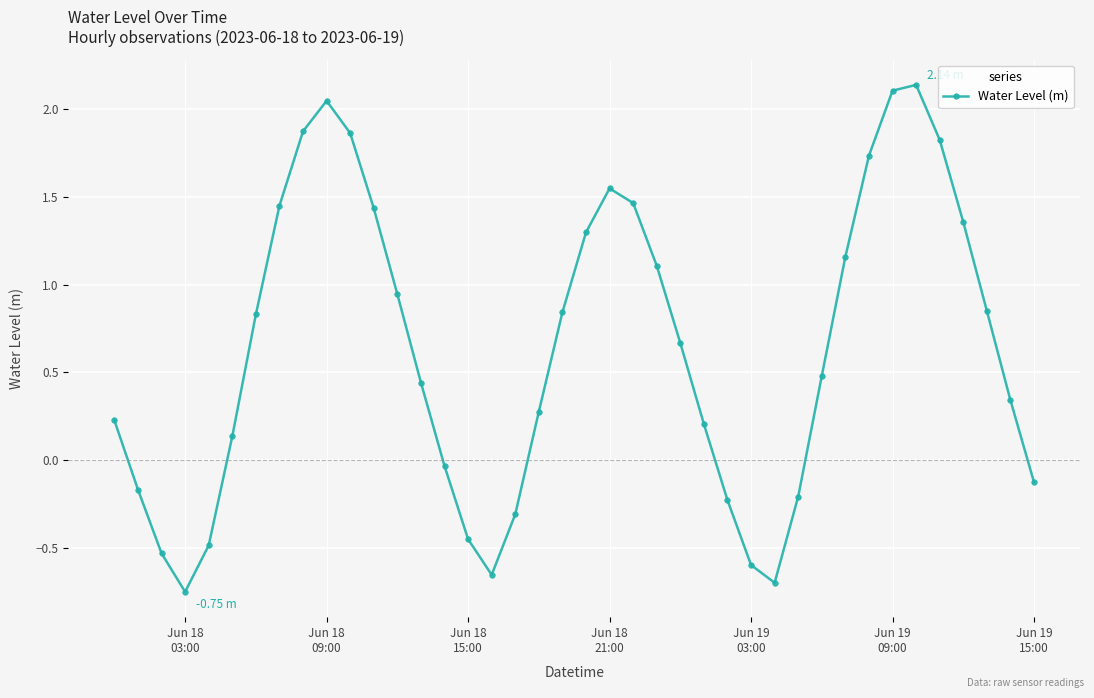

How many points are lower than both their immediate neighbors (excluding endpoints)?

3